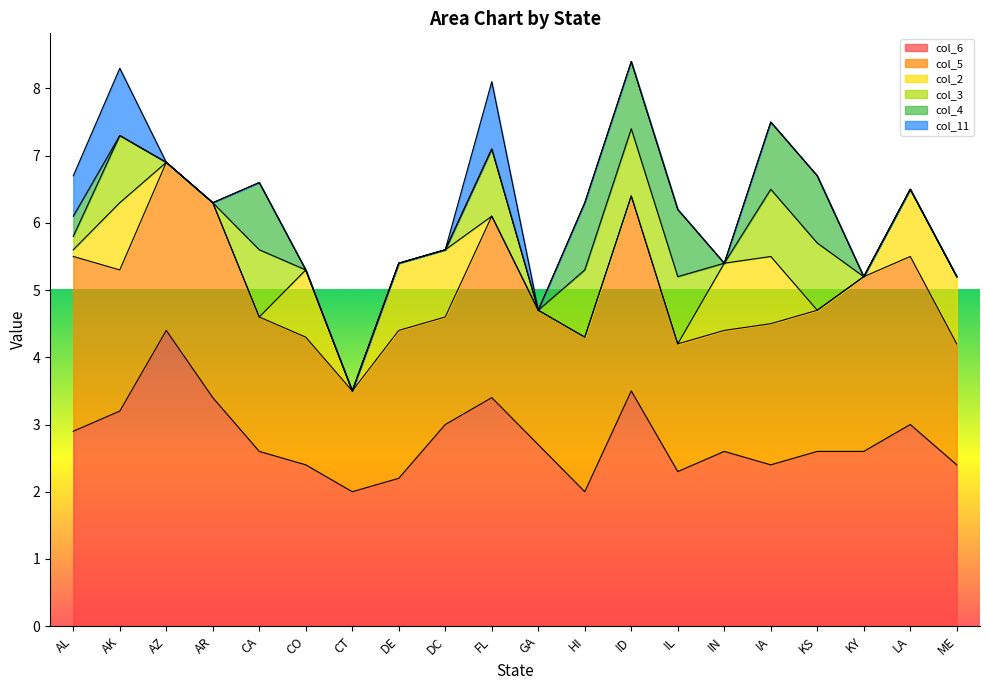

What is the sum of all col_3 values?

8.2